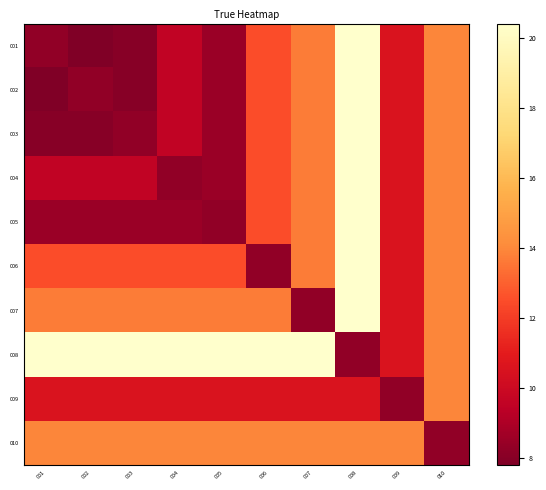

Which has a higher value, 003 or 005?

005